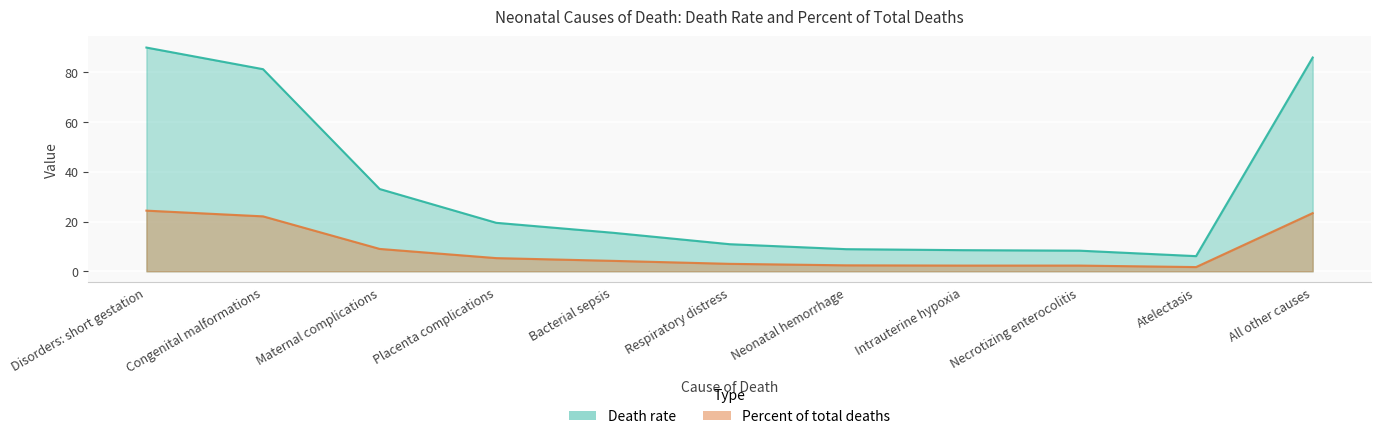

What is the label of the 6th point from the right?

Respiratory distress